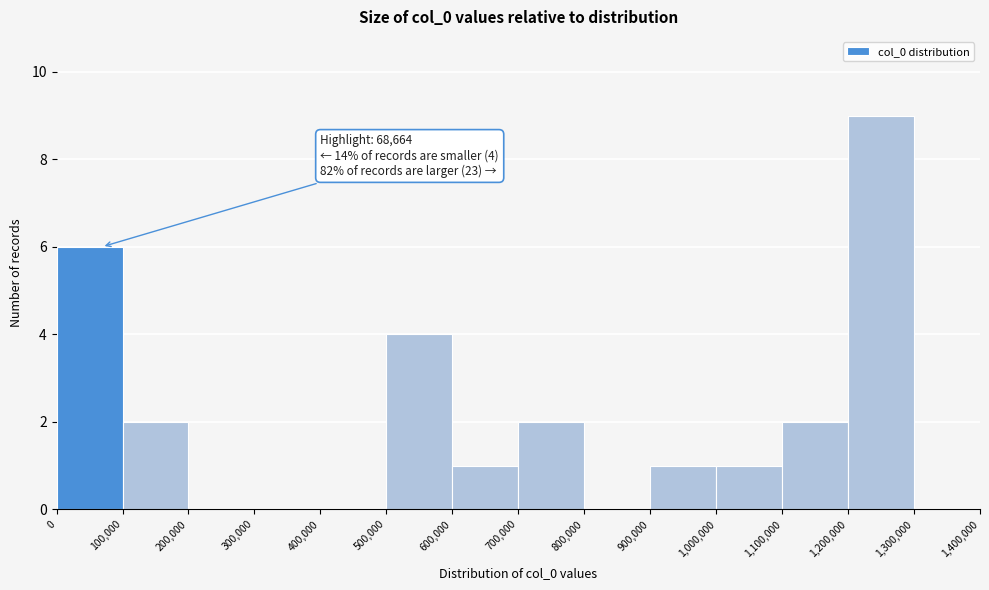

Over which range of the x-axis is the bar tallest?

1,200,000 to 1,300,000